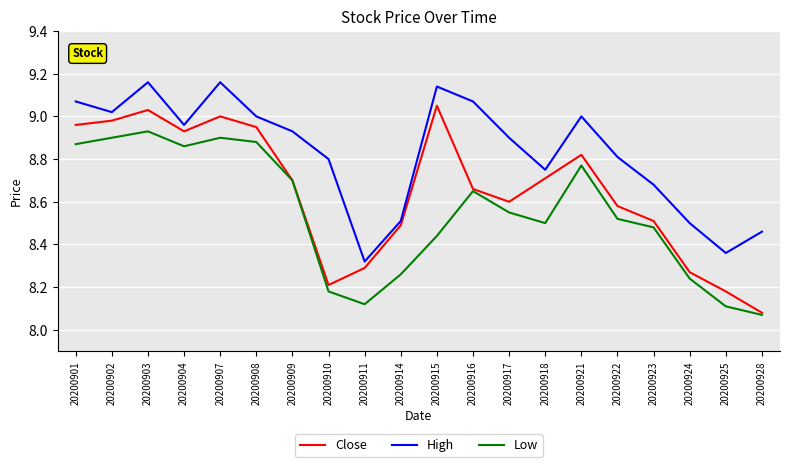

What is the sum of the Close values at 20200925 and 20200903?

17.2